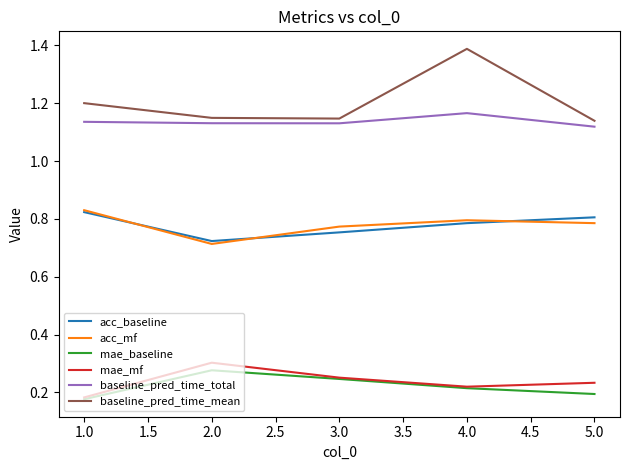

The acc_mf series shows 0.2 at 5.0. True or false?

False